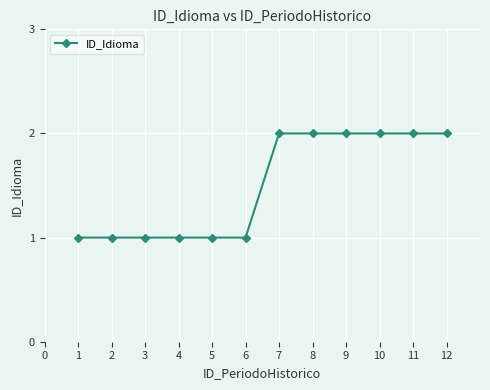

What is the ratio of the value at 1 to the value at 7?

0.5